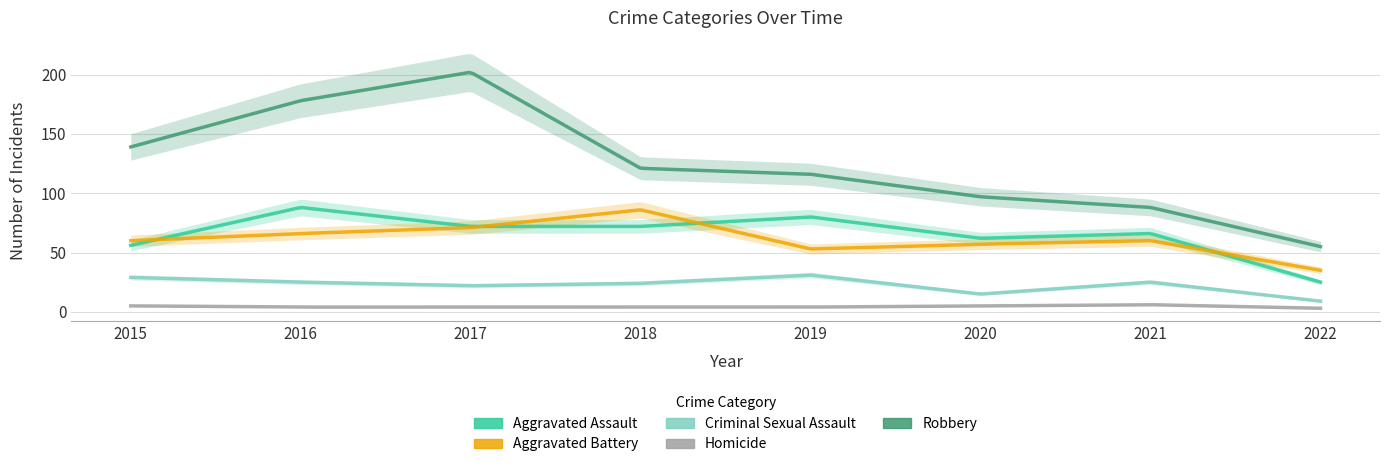

Reading left to right, list all the values displayed in this chart.

Aggravated Assault: 2015=56	2016=88	2017=72	2018=72	2019=80	2020=62	2021=66	2022=25
Aggravated Battery: 2015=60	2016=66	2017=71	2018=86	2019=53	2020=57	2021=60	2022=35
Criminal Sexual Assault: 2015=29	2016=25	2017=22	2018=24	2019=31	2020=15	2021=25	2022=9
Homicide: 2015=5	2016=4	2017=4	2018=4	2019=4	2020=5	2021=6	2022=3
Robbery: 2015=139	2016=178	2017=202	2018=121	2019=116	2020=97	2021=88	2022=55